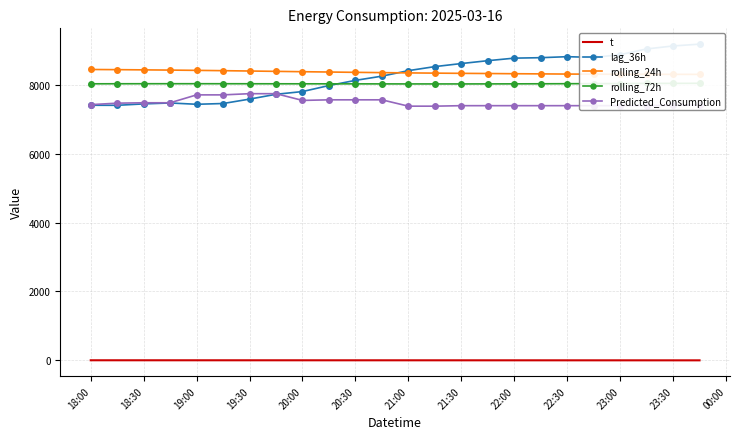

Where does the t series first go above 3?

18:00